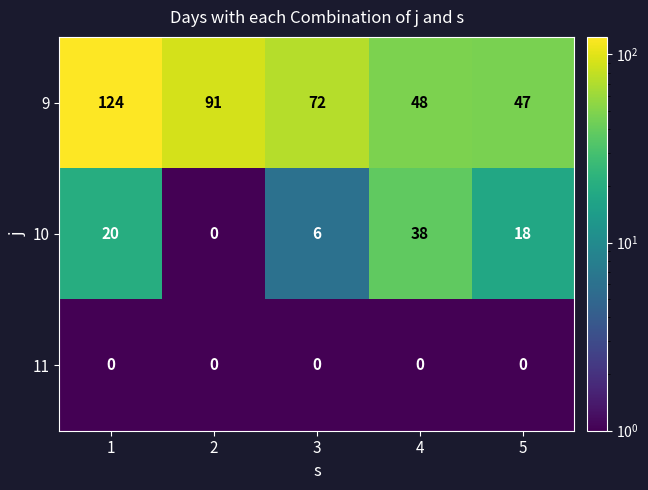

What is the difference between the second highest and second lowest values in the 9 series?

43